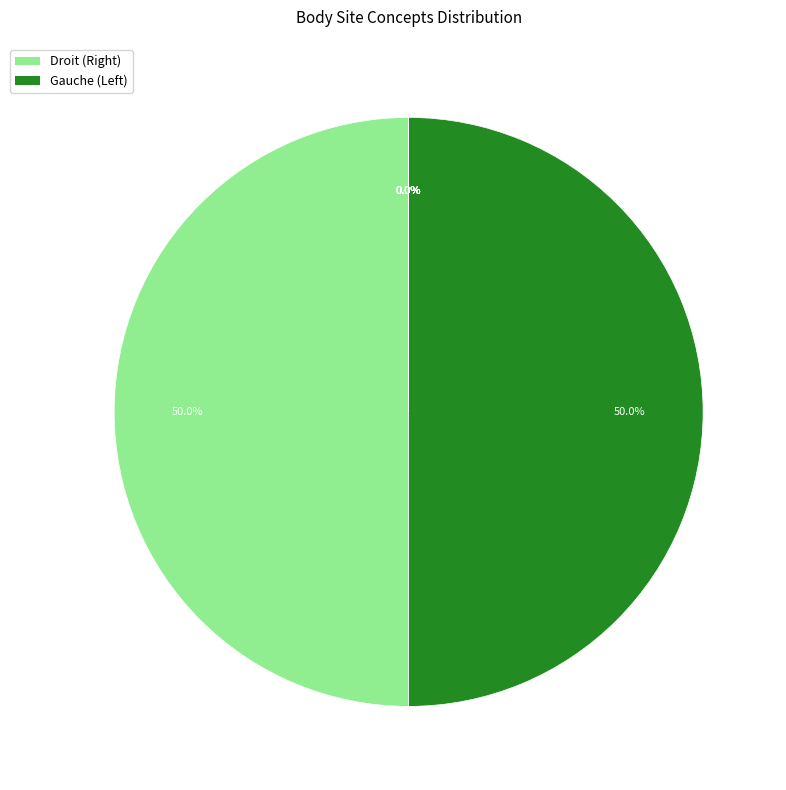

What percentage is NOT represented by épaule gauche?

100.0%